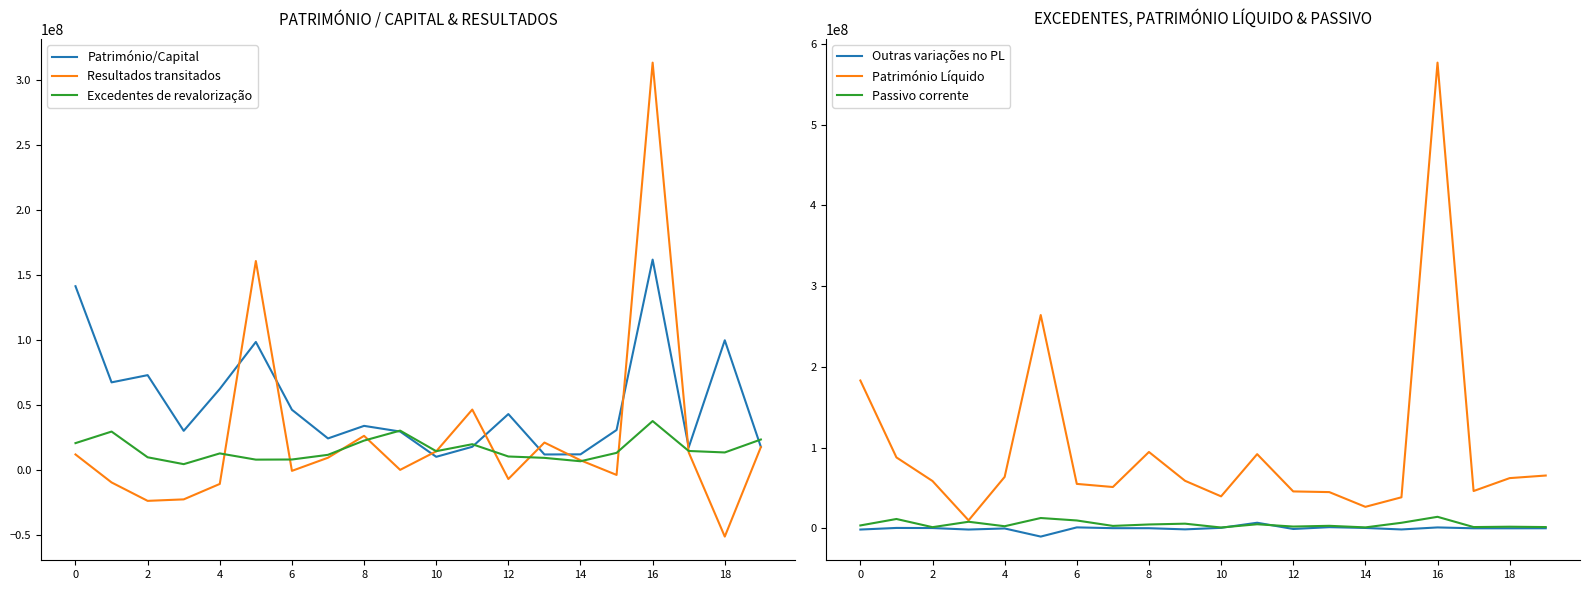

What is the label of the 13th point from the left?

12